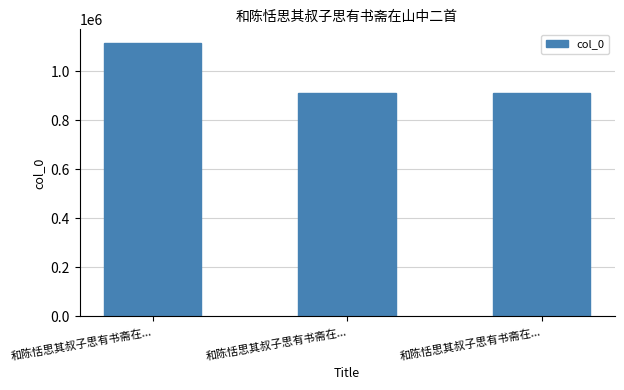

Are the bars grouped side by side (vs. stacked)?

No